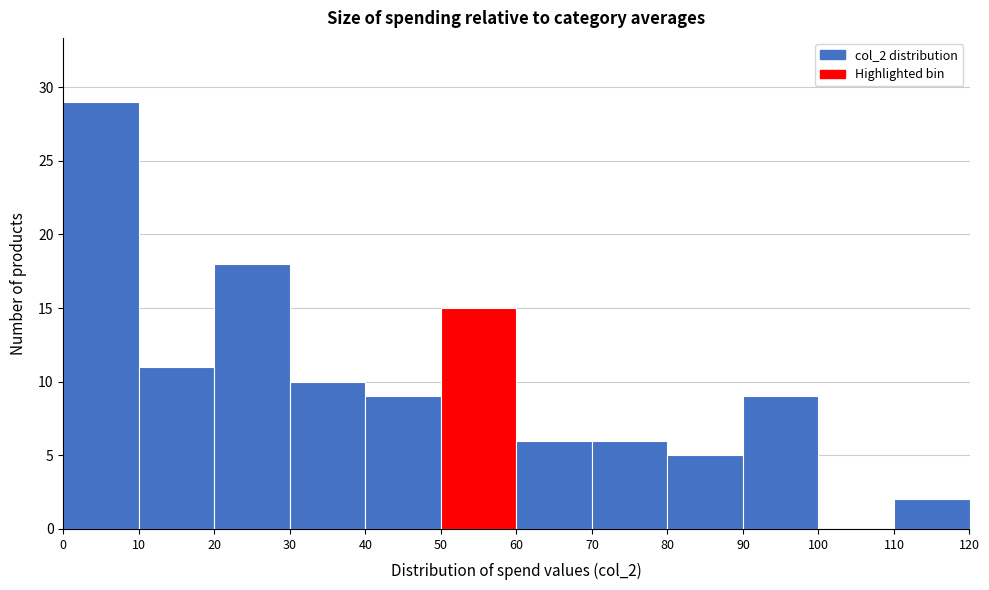

Reading left to right, list every bar in this chart as the range it spans on the x-axis followed by its height. The values are not printed on the chart, so give them approximately, as read against the axis.

0 to 10: 29
10 to 20: 11
20 to 30: 18
30 to 40: 10
40 to 50: 9
50 to 60: 15
60 to 70: 6
70 to 80: 6
80 to 90: 5
90 to 100: 9
100 to 110: 0
110 to 120: 2